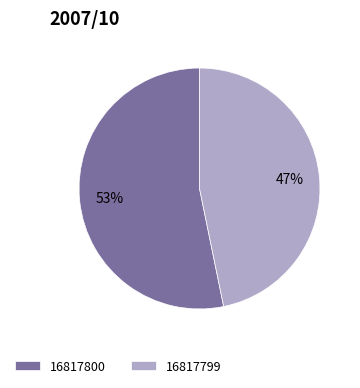

Is the sum of 16817800 and 16817799 greater than half?

Yes